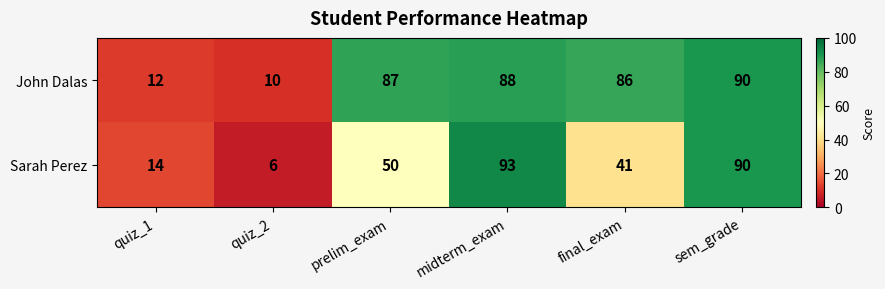

What is the maximum value for John Dalas?

90